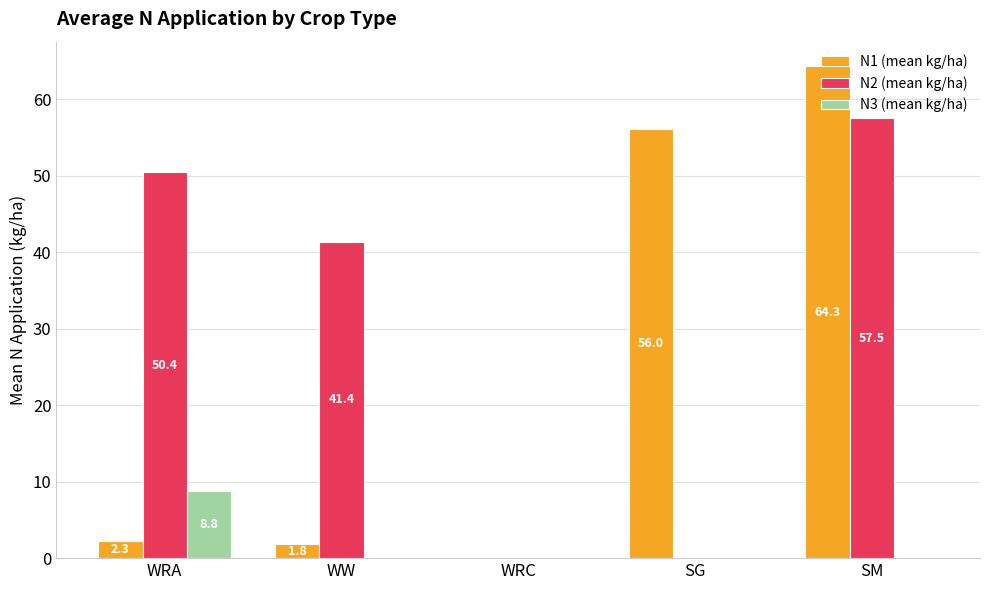

How many data points in N2 (mean kg/ha) are above 41?

3